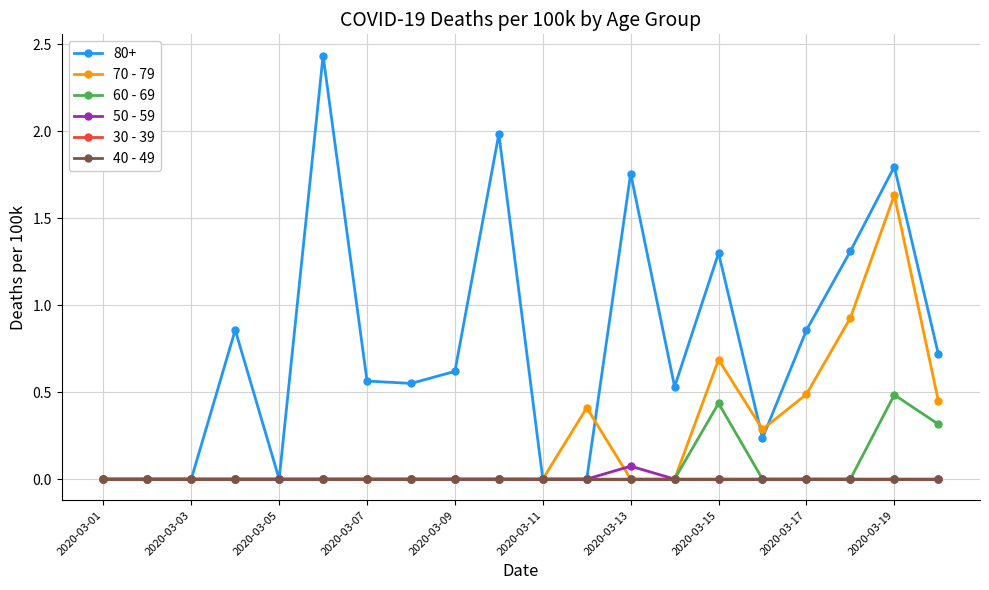

At which label is 70 - 79 closest to 0?

2020-03-01